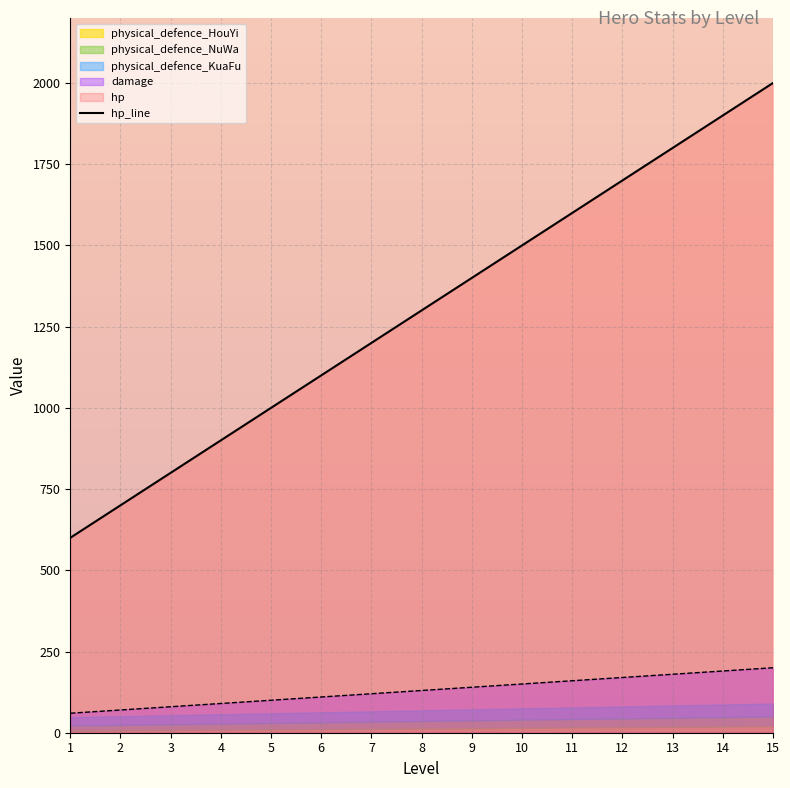

Is it true that damage_line equals 41 at 1?

False